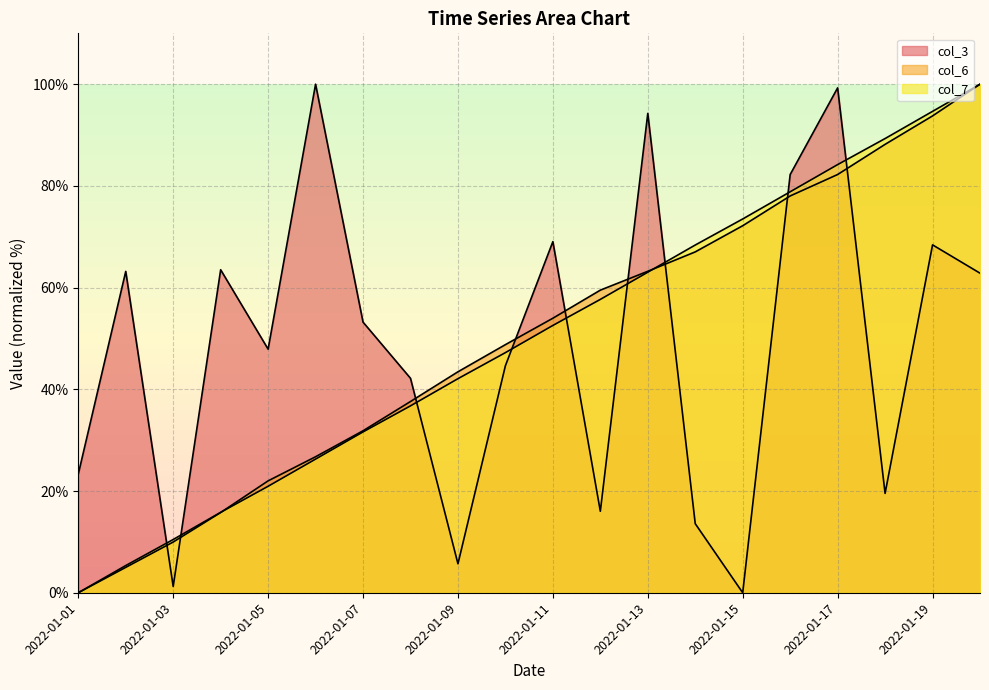

Does the chart have visible grid lines?

Yes